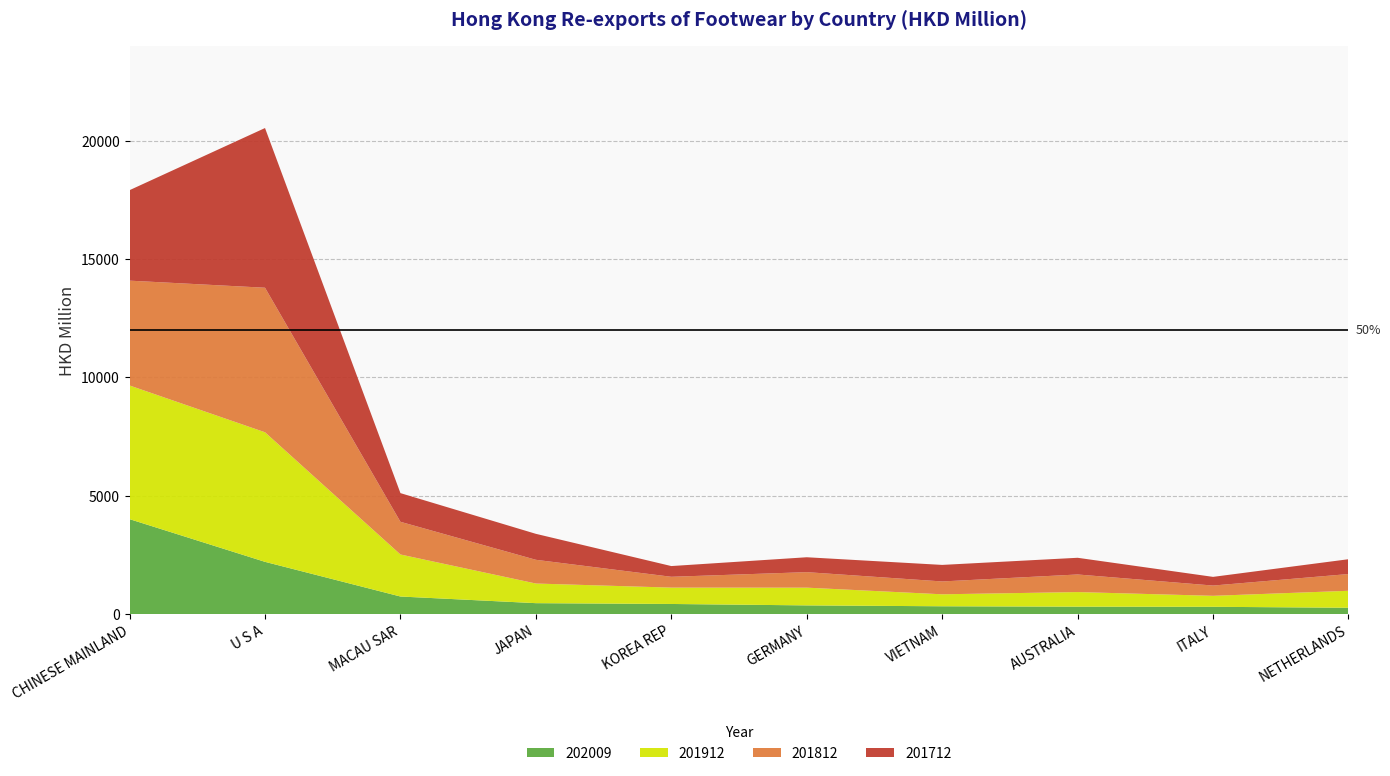

Reading left to right, extract all data points from this chart.

201712: 3825.8	6751.4	1212.7	1097.9	453.5	629.8	699.5	706.1	367.2	626.5
201812: 4432.2	6111.2	1381.8	1003.0	457.4	655.4	543.2	743.2	433.6	708.1
201912: 5650.8	5477.9	1776.8	830.3	691.9	749.8	506.1	617.1	464.3	717.4
202009: 4010.6	2205.4	739.3	458.2	424.1	364.2	326.8	310.4	304.6	264.0